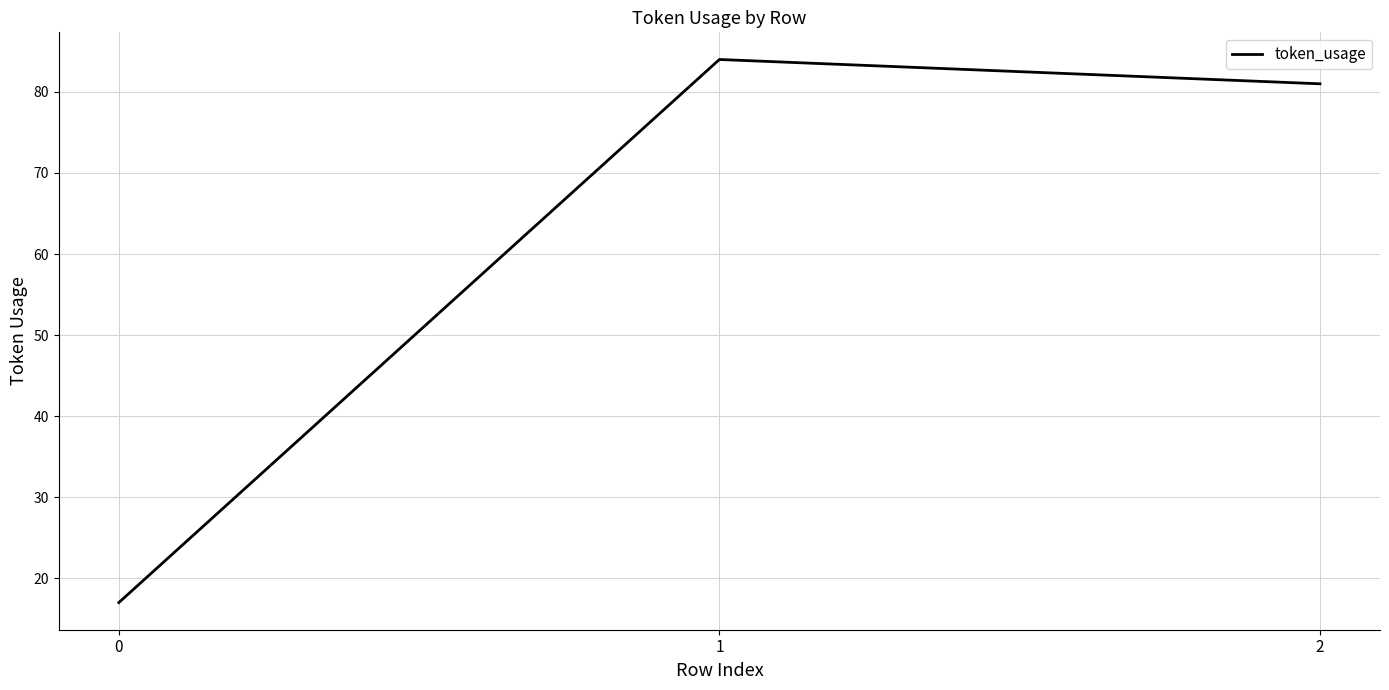

What is the difference between the values at 0 and 1?

67